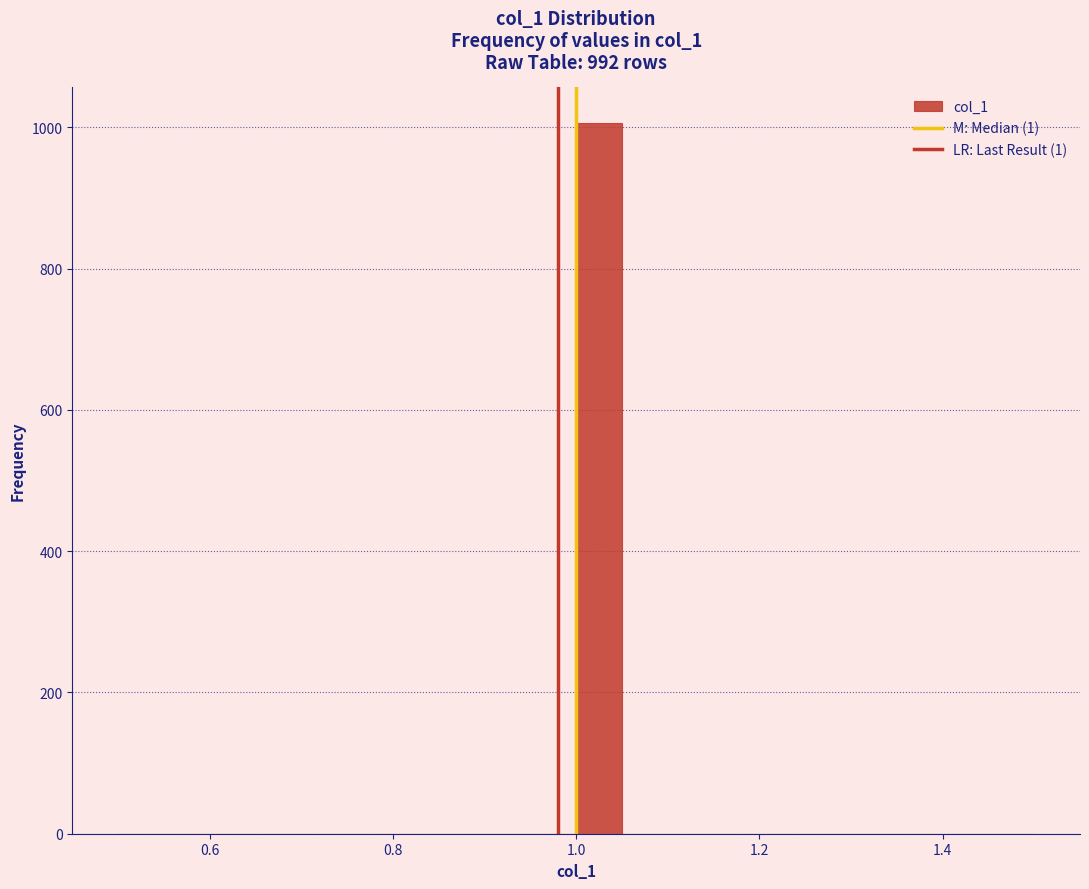

Around what value on the x-axis is the tallest bar? Give the approximate position of its centre, as read against the axis.

1.02